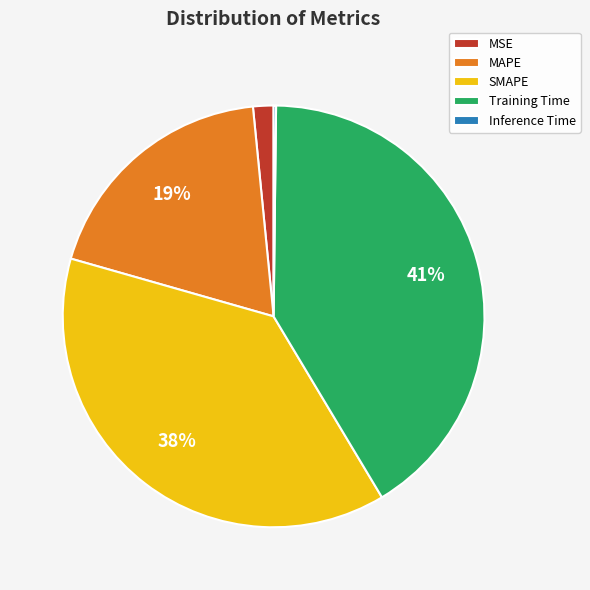

Which category has the biggest portion of the pie?

Training Time